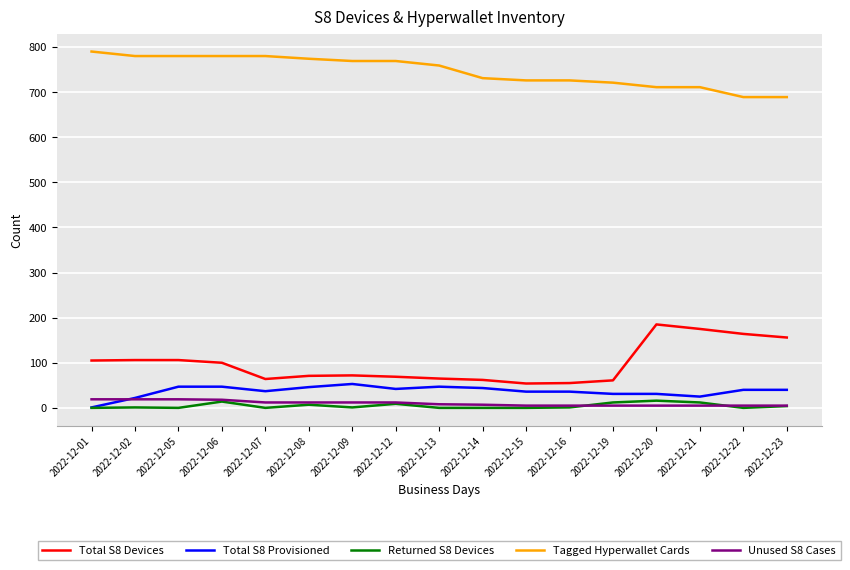

What is the greatest value displayed?

790